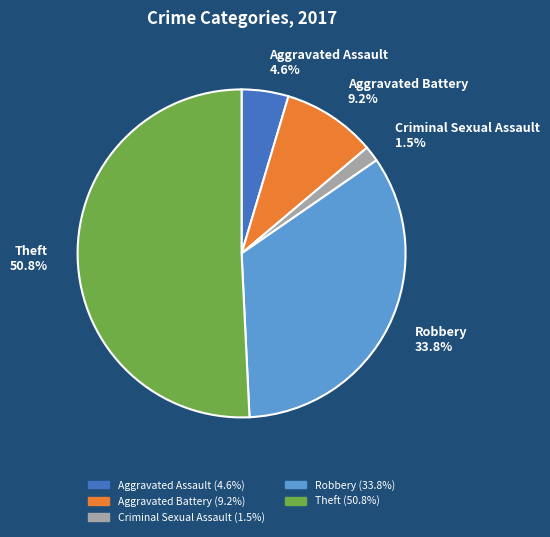

What is the ratio of the value at Aggravated Battery to the value at Robbery?

0.3